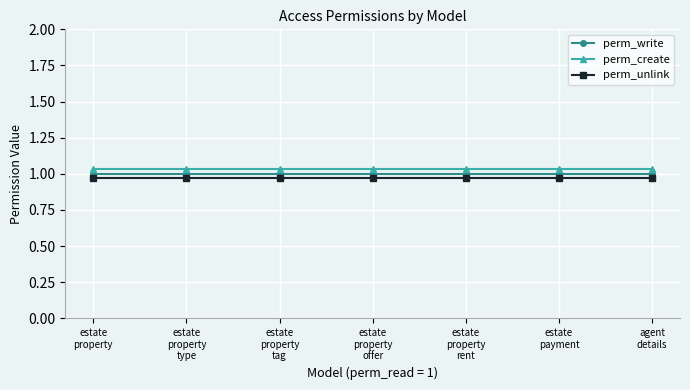

Does the chart display data point markers on the line(s)?

Yes